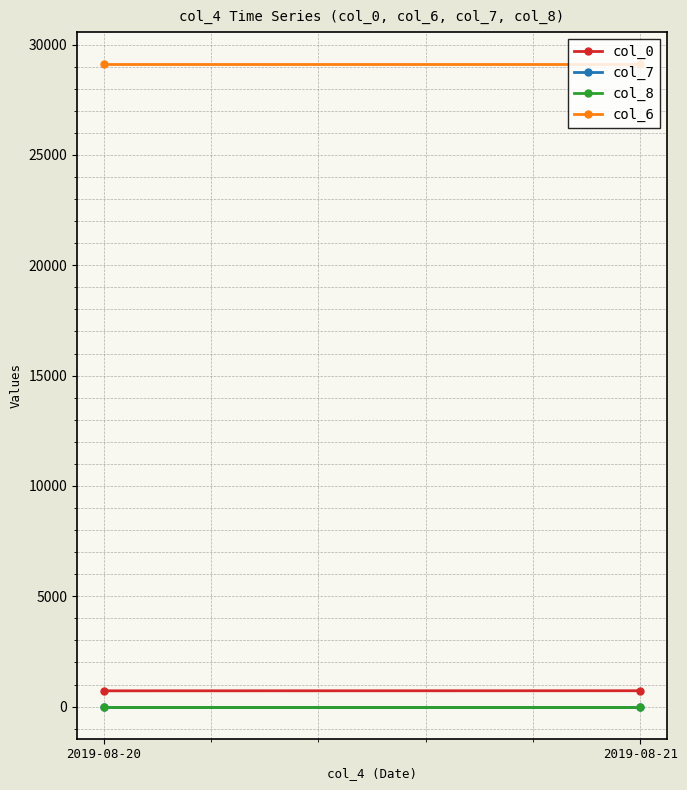

What is the maximum value shown in the chart?

29112